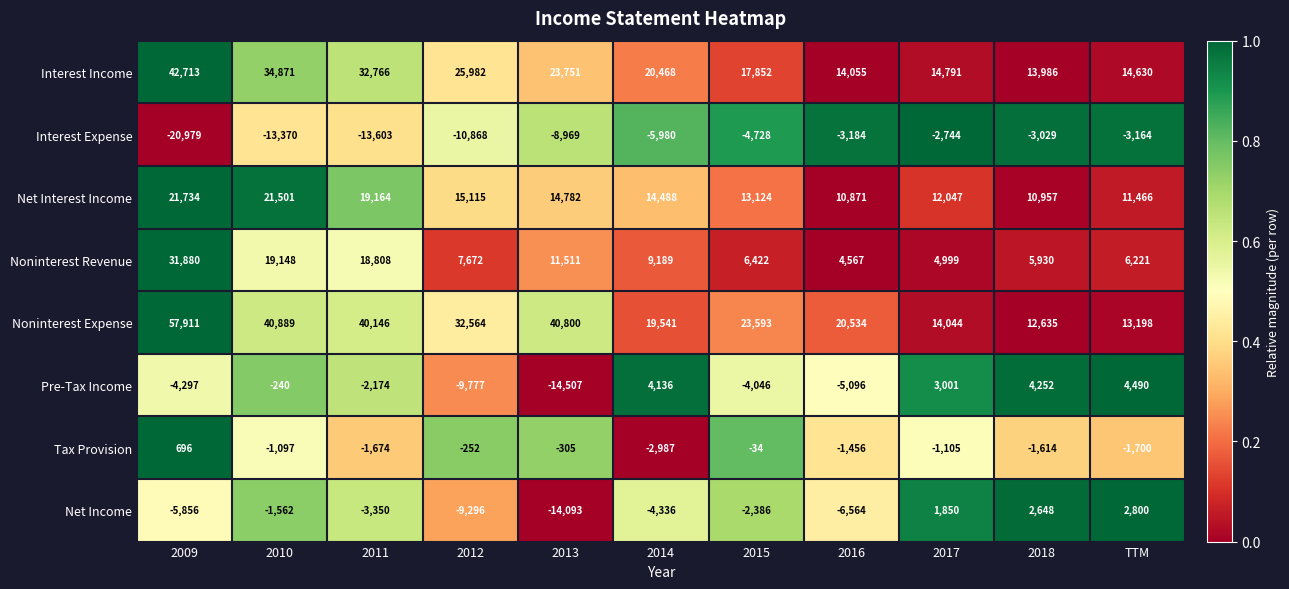

Which series has the widest spread of values?

Noninterest Expense